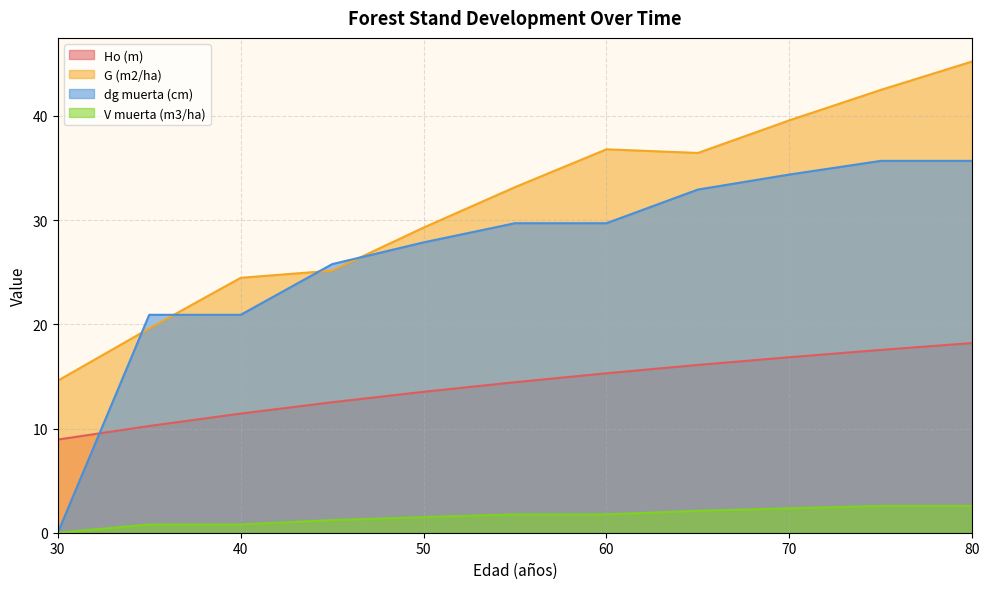

What is the sum of the G (m2/ha) values at 50 and 80?

74.5